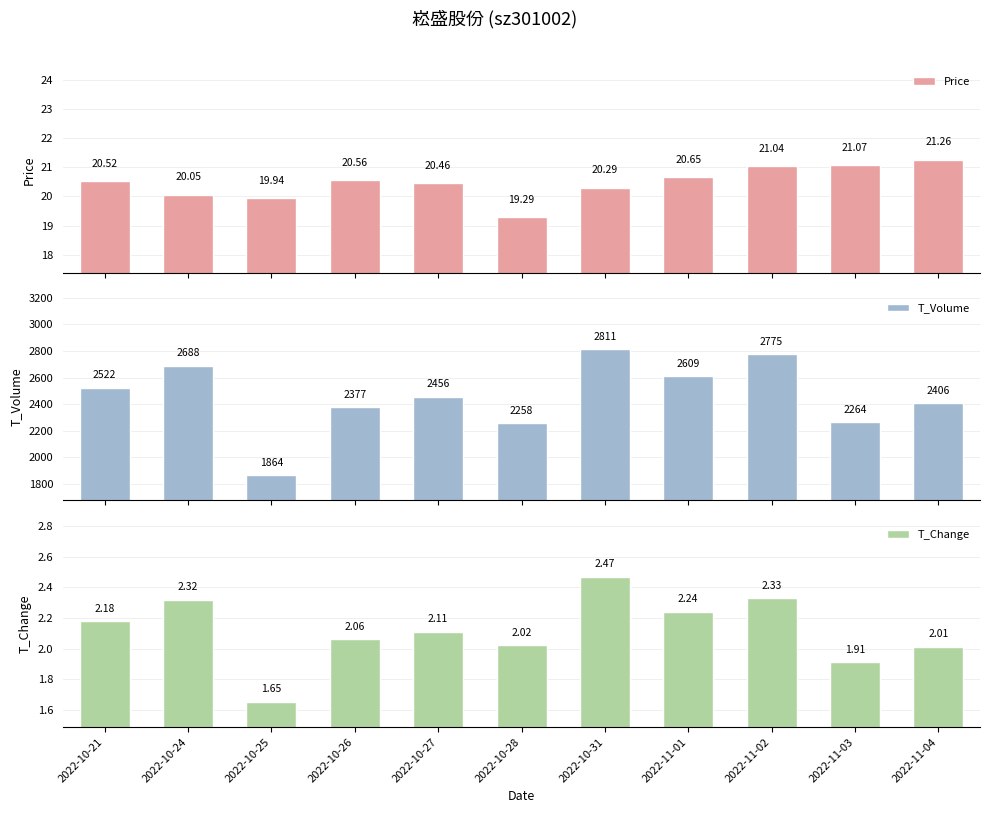

Between 2022-10-26 and 2022-11-02, which series saw the biggest shift?

T_Volume